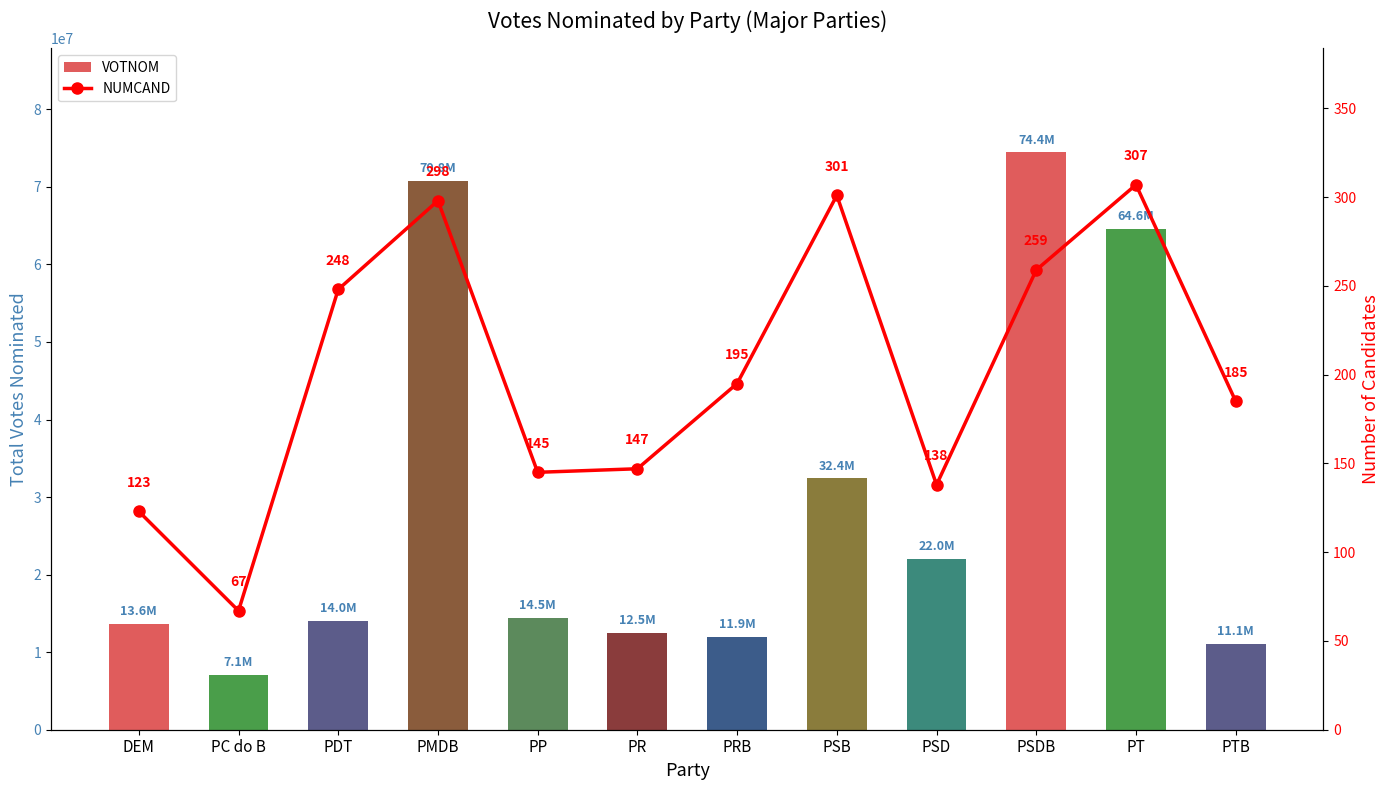

How many values in the VOTNOM series exceed 14457901?

6